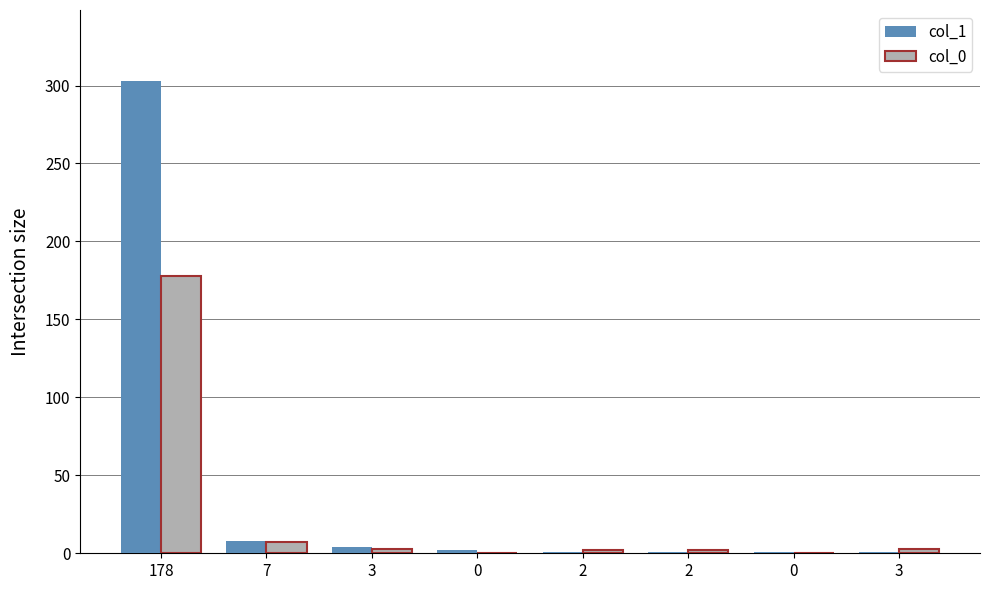

List the series in order of their peak value, highest first.

col_1, col_0